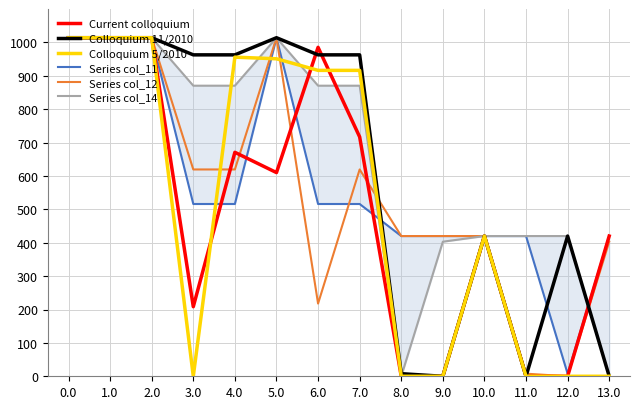

What is the value of the Series col_14 point at the 13th from the left?

420.0